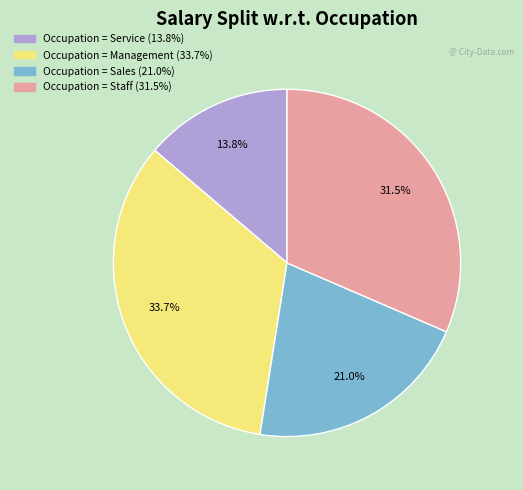

Is there any slice that represents more than half of the pie?

No